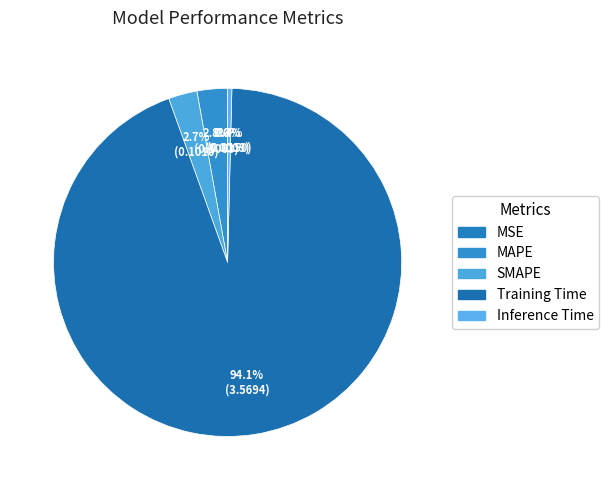

The SMAPE slice represents 1% of the pie. True or false?

False